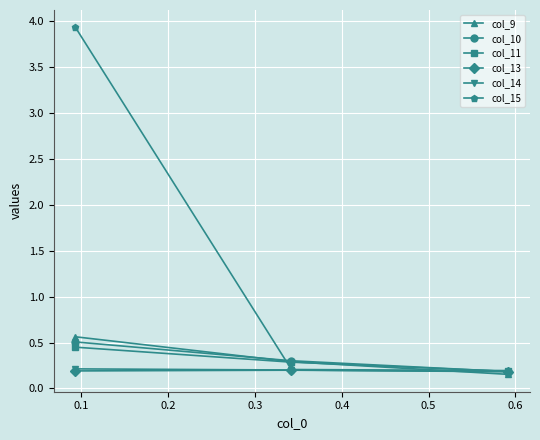

Which series has the largest total across all categories?

col_15